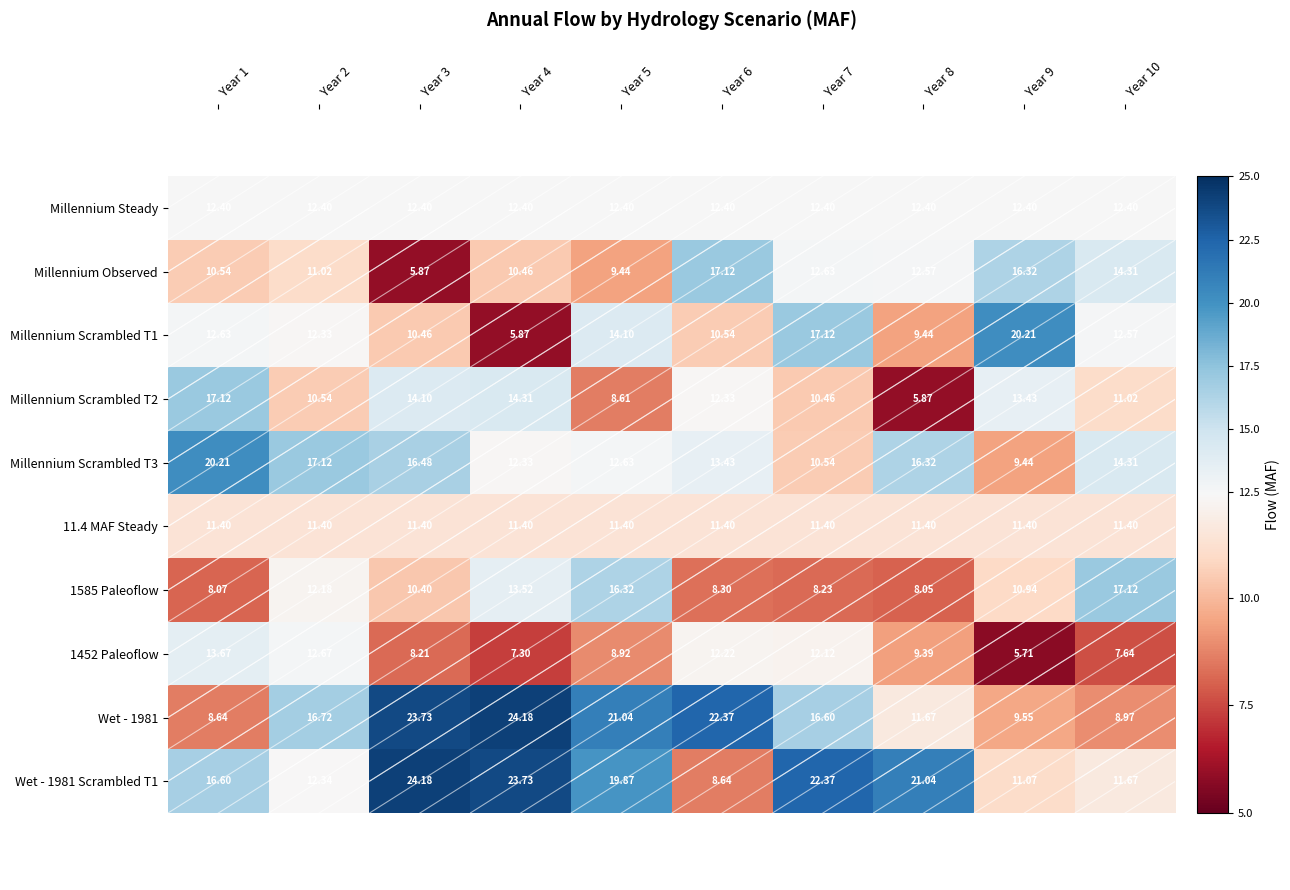

Is the value of 1452 Paleoflow at Year 4 greater than the value of 1585 Paleoflow at Year 9?

No